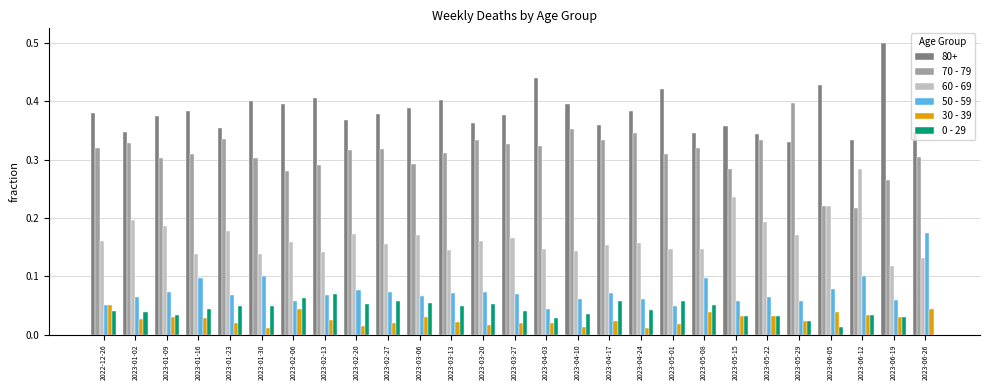

Count the 60 - 69 values in the range 0 to 1.

27